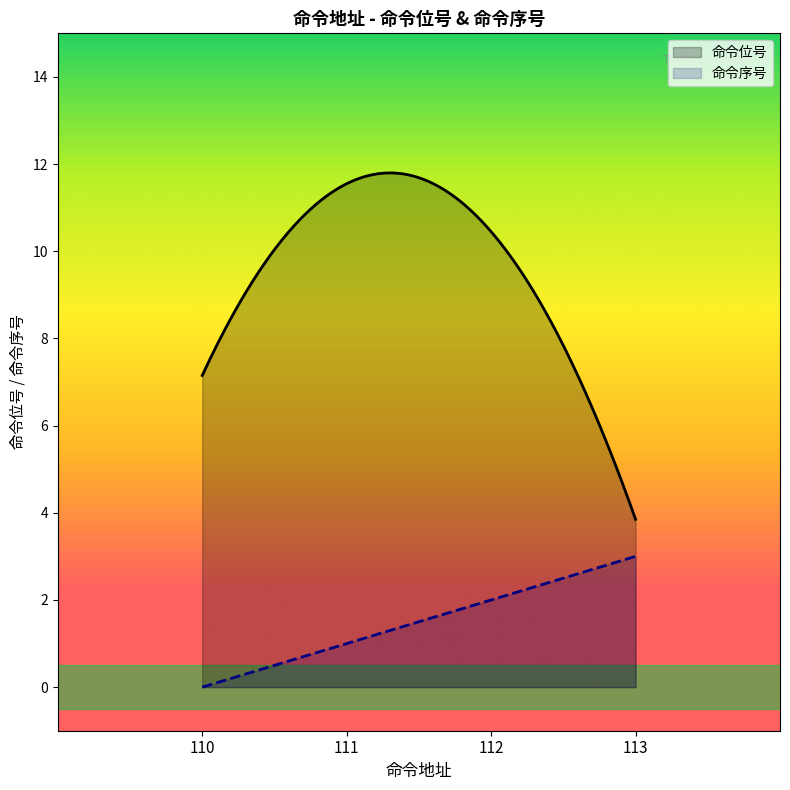

True or false: 命令序号 and 命令位号 cross at least once.

False